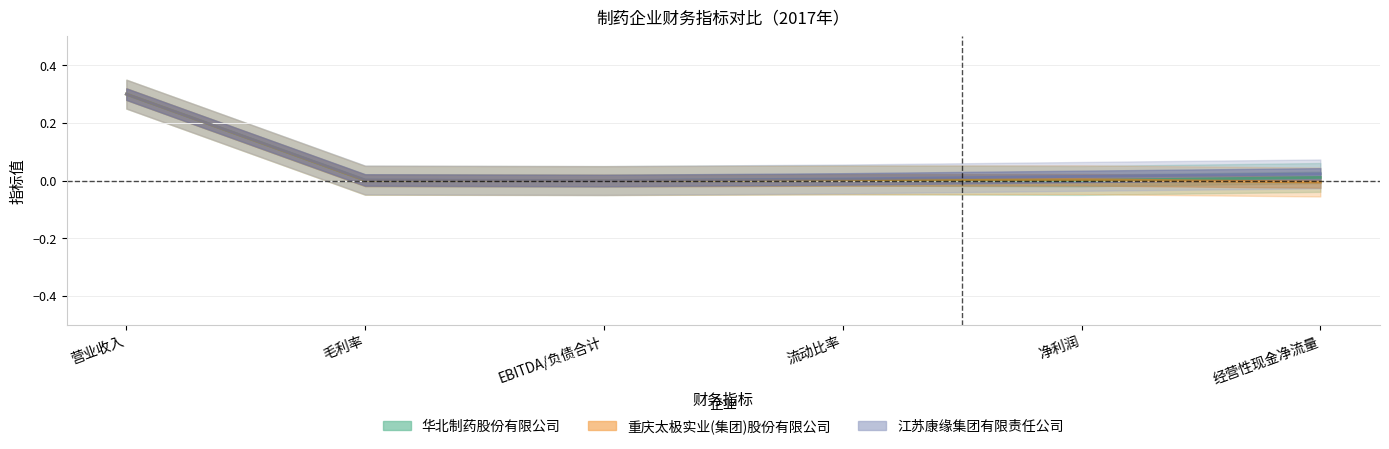

Which series ends up on top after the final intersection of 重庆太极实业(集团)股份有限公司 and 华北制药股份有限公司?

华北制药股份有限公司